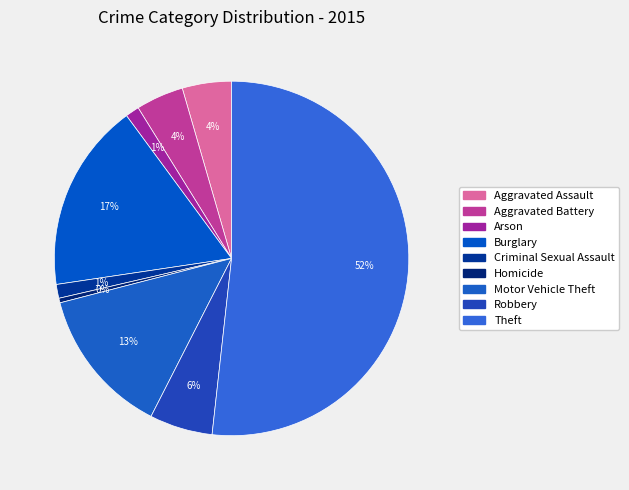

What is the smallest slice in the pie chart?

Homicide